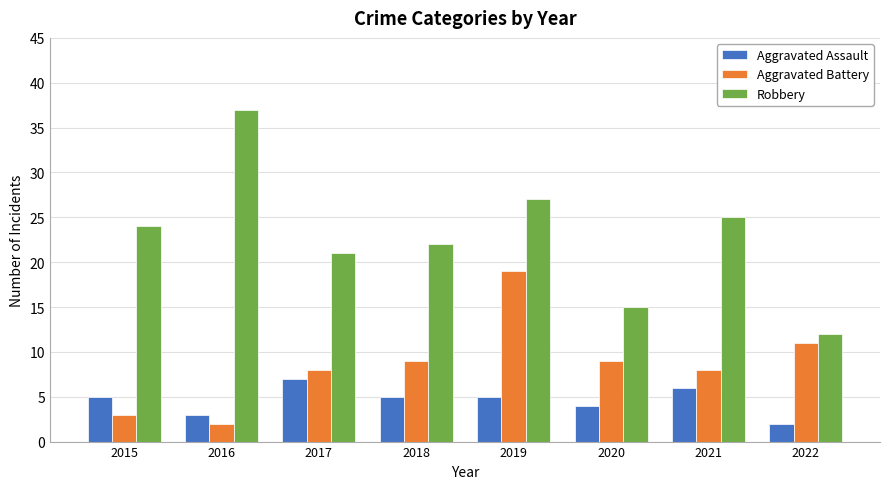

What is the spread (max minus min) of values at 2020?

11